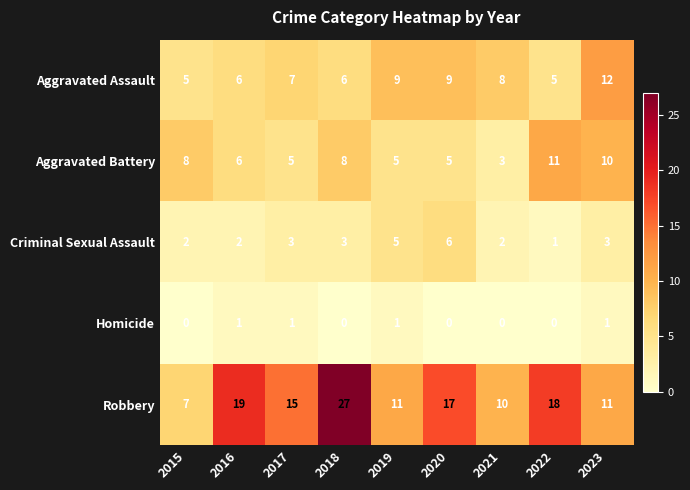

List the series in order of their peak value, highest first.

Robbery, Aggravated Assault, Aggravated Battery, Criminal Sexual Assault, Homicide